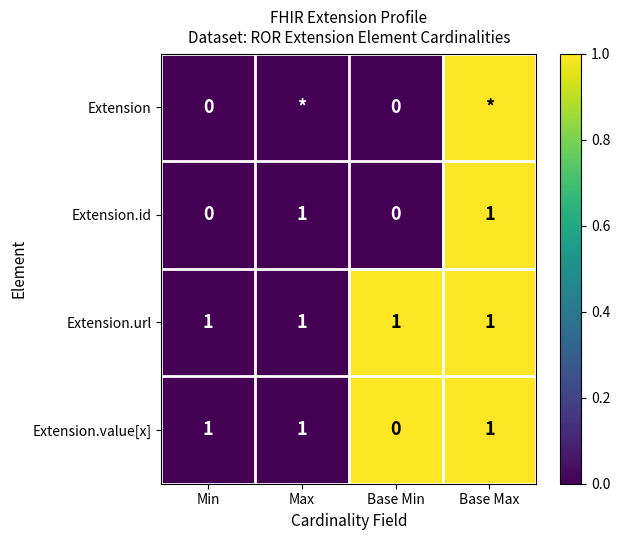

At which label is Extension.value[x] closest to 0?

Base Min